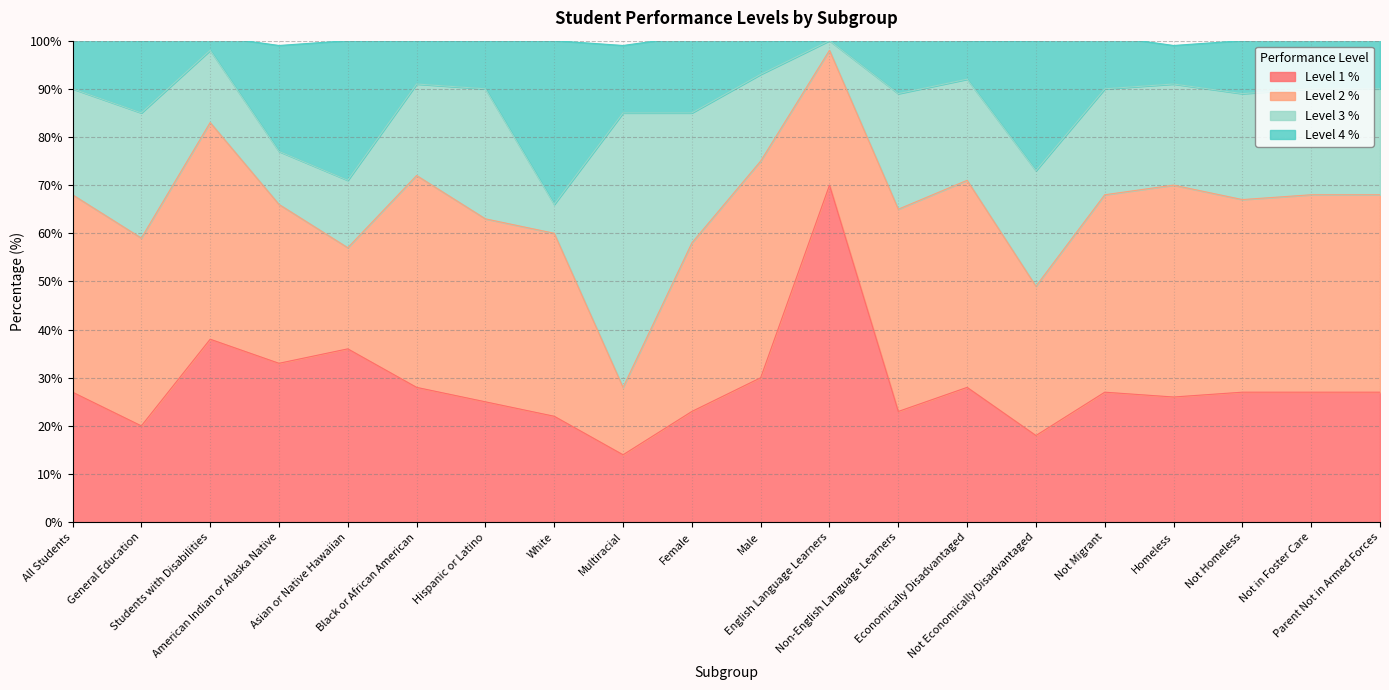

How many data points does each series have?

20